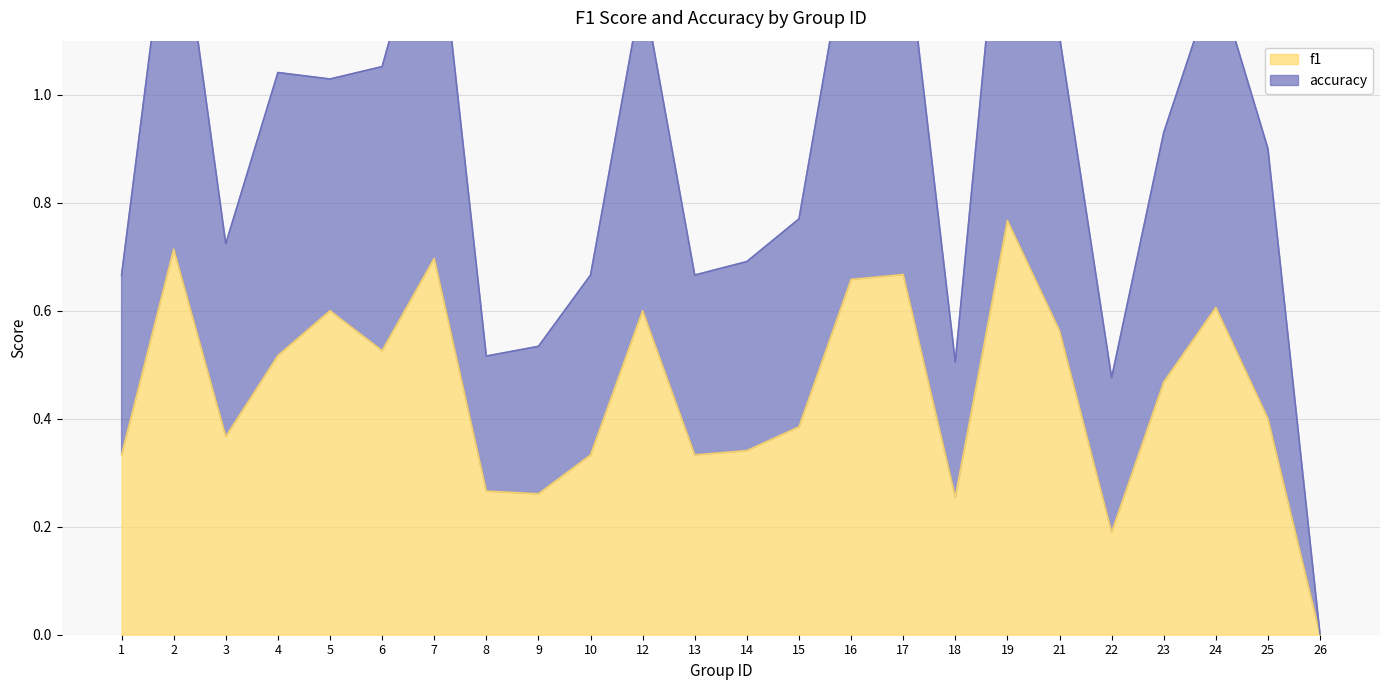

What is the difference between the second highest and second lowest values in the f1 series?

0.5